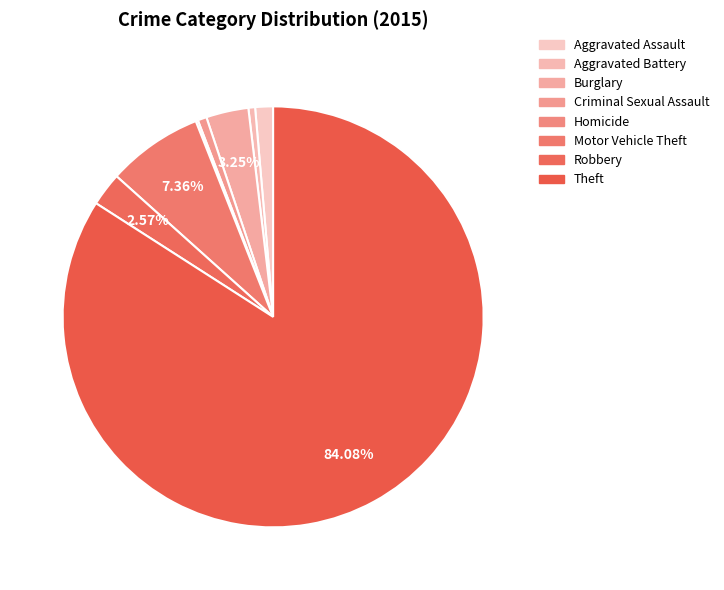

Rank the categories by value from lowest to highest.

Homicide, Aggravated Battery, Criminal Sexual Assault, Aggravated Assault, Robbery, Burglary, Motor Vehicle Theft, Theft